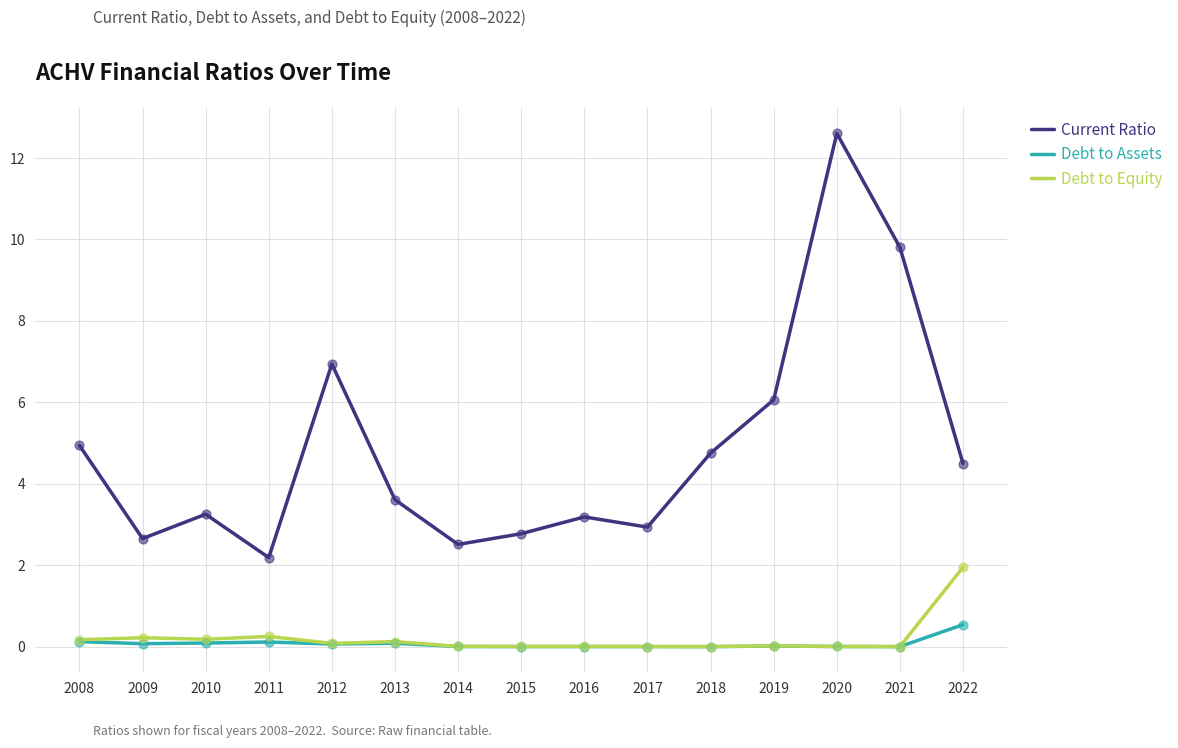

Which series changed the most between 2020 and 2022?

Current Ratio